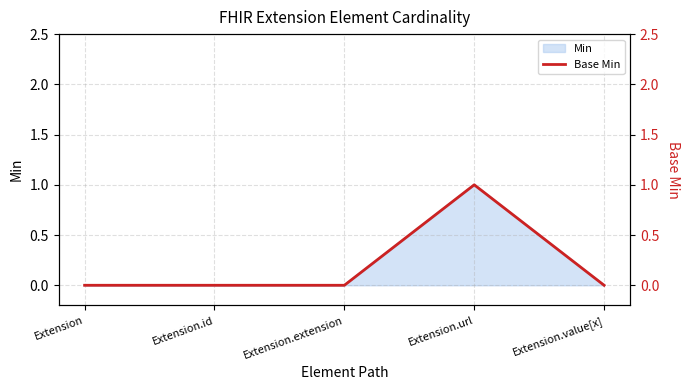

How many data points does each series have?

5